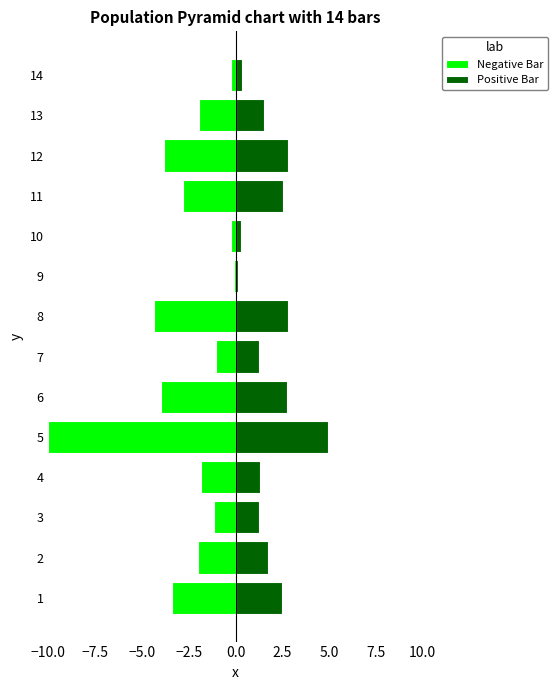

What is the value of the Negative Bar bar at the 8th from the left?

-4.3